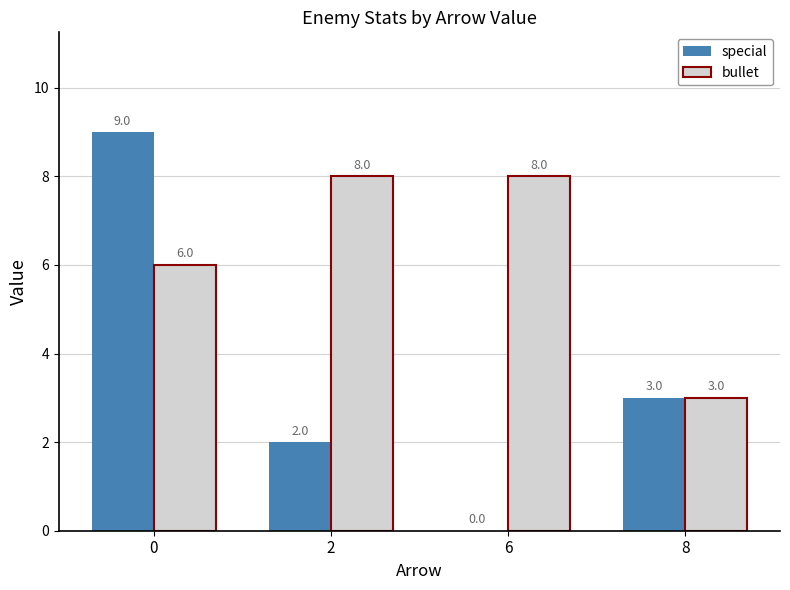

What is the highest value of the bullet series?

8